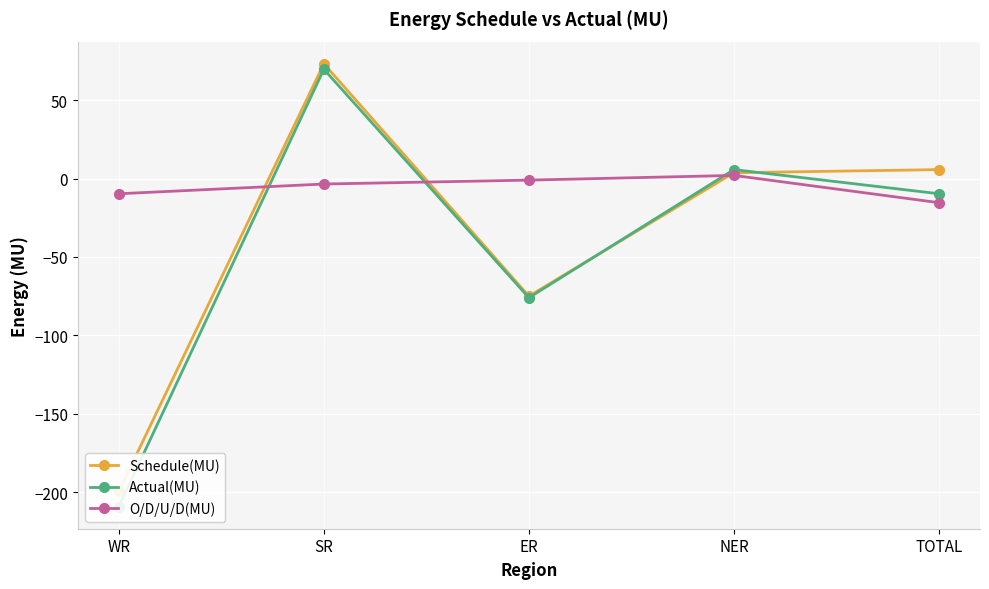

What is the average value of the O/D/U/D(MU) series?

-5.5